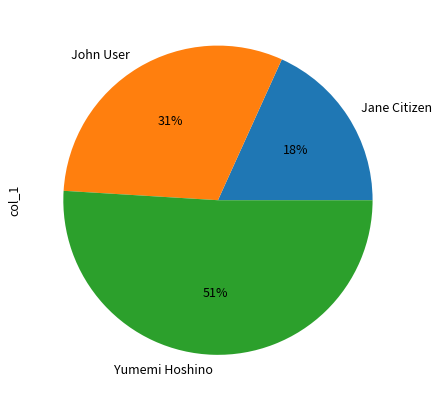

How many segments does this pie chart have?

3